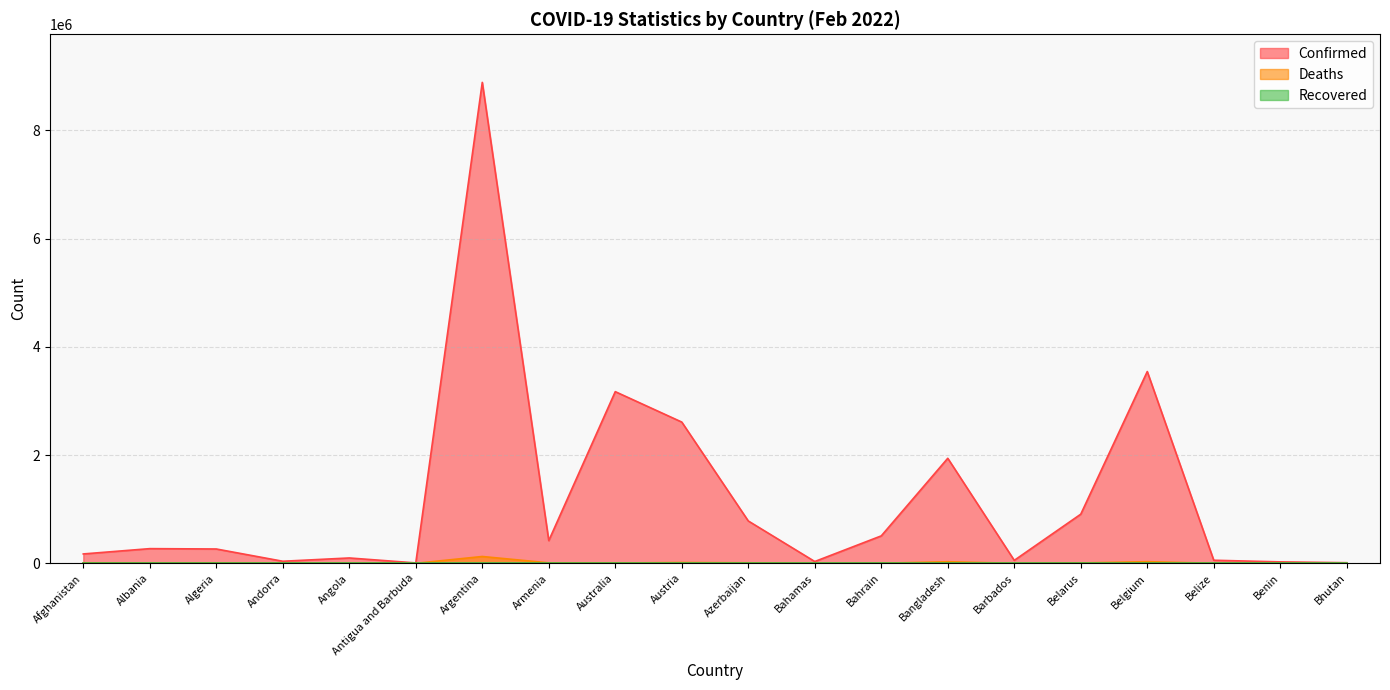

What is the difference between the Deaths values at Antigua and Barbuda and Andorra?

16